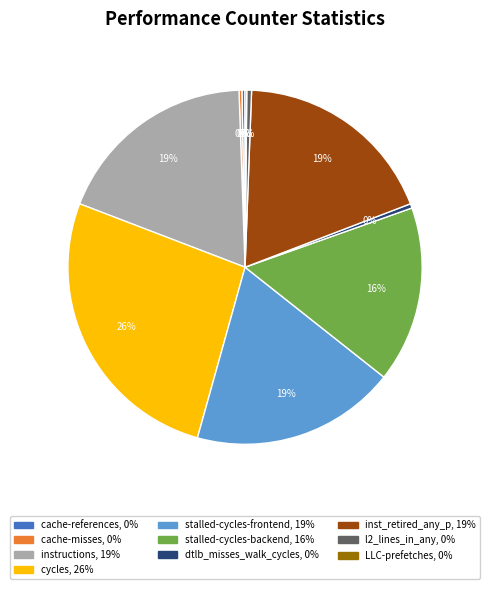

Is it true that instructions is 31% of the pie?

False